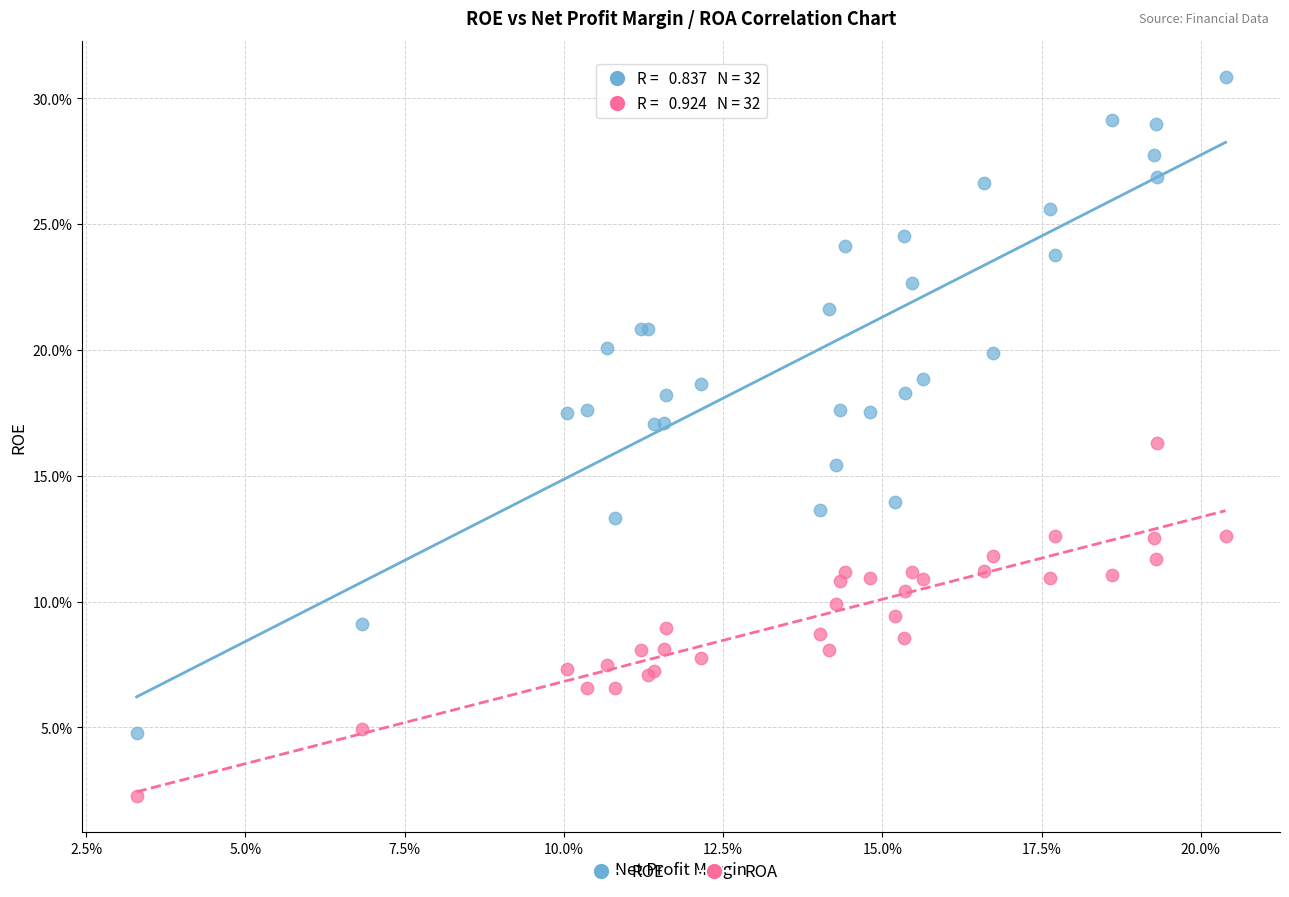

What are all the series names shown in the legend?

ROE, ROA